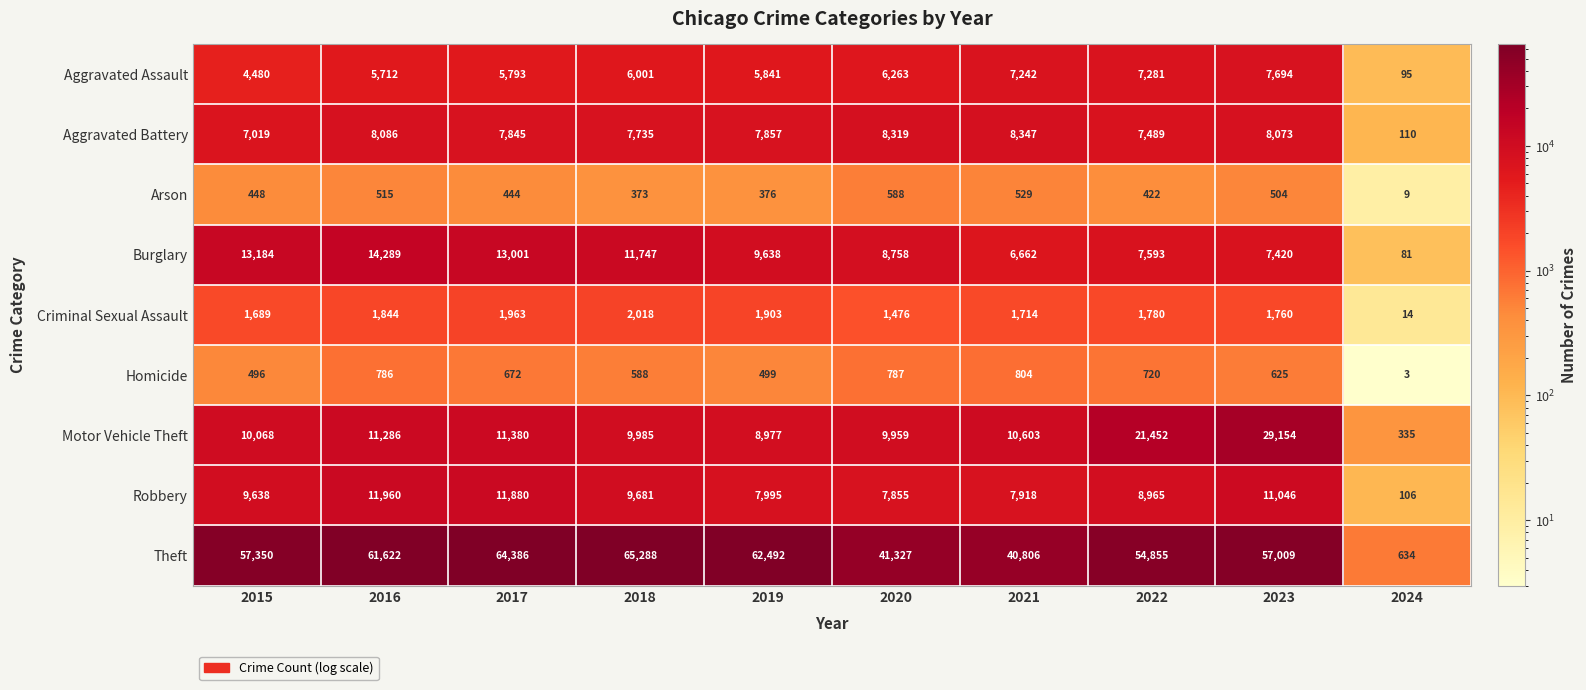

True or false: Aggravated Assault has a value of 7922 at 2018.

False